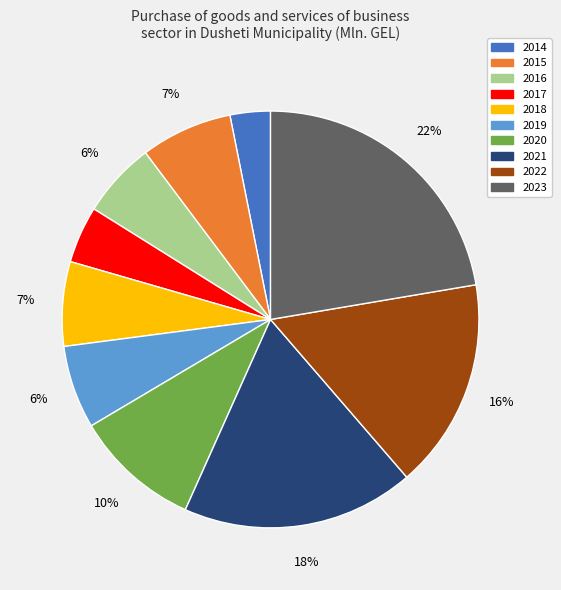

Is there a majority slice in this chart?

No